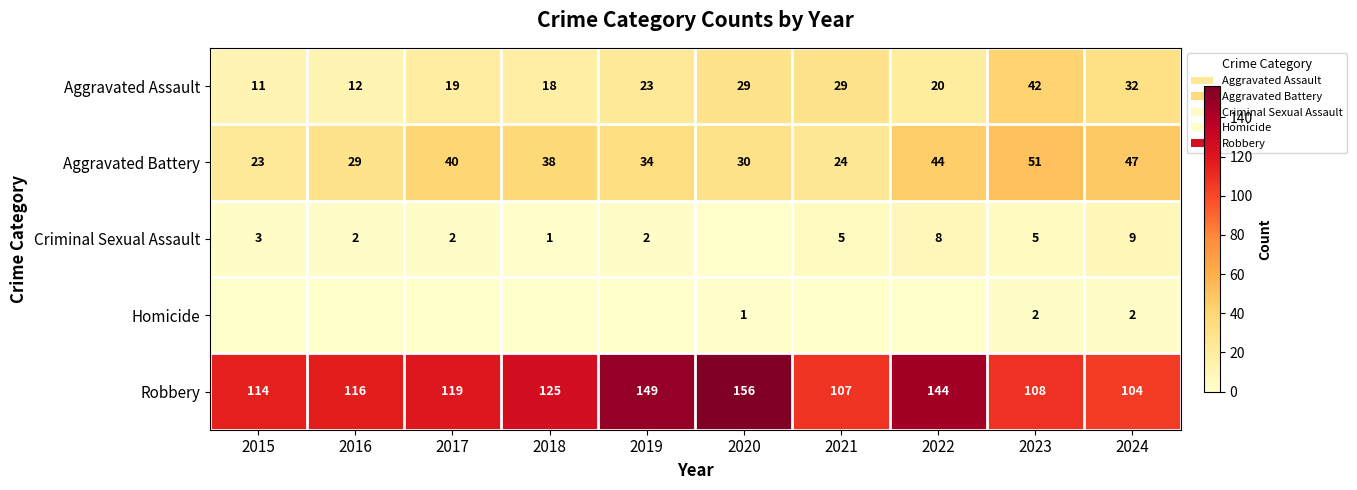

At how many categories does at least one series exceed 123?

4